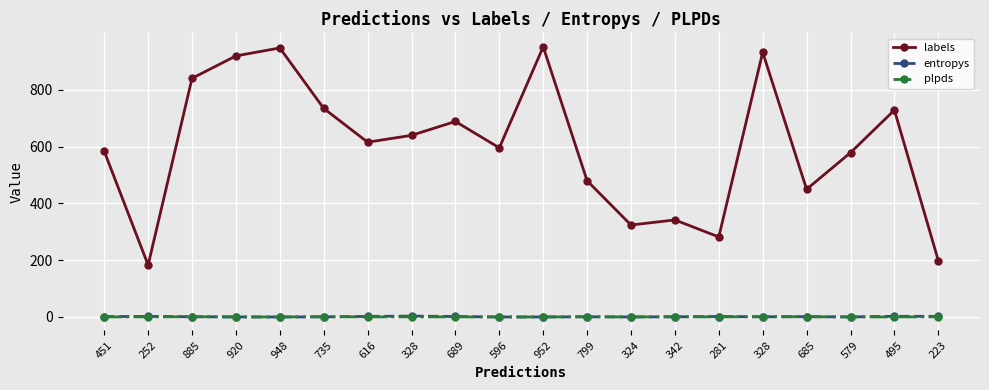

What are all the series names shown in the legend?

labels, entropys, plpds